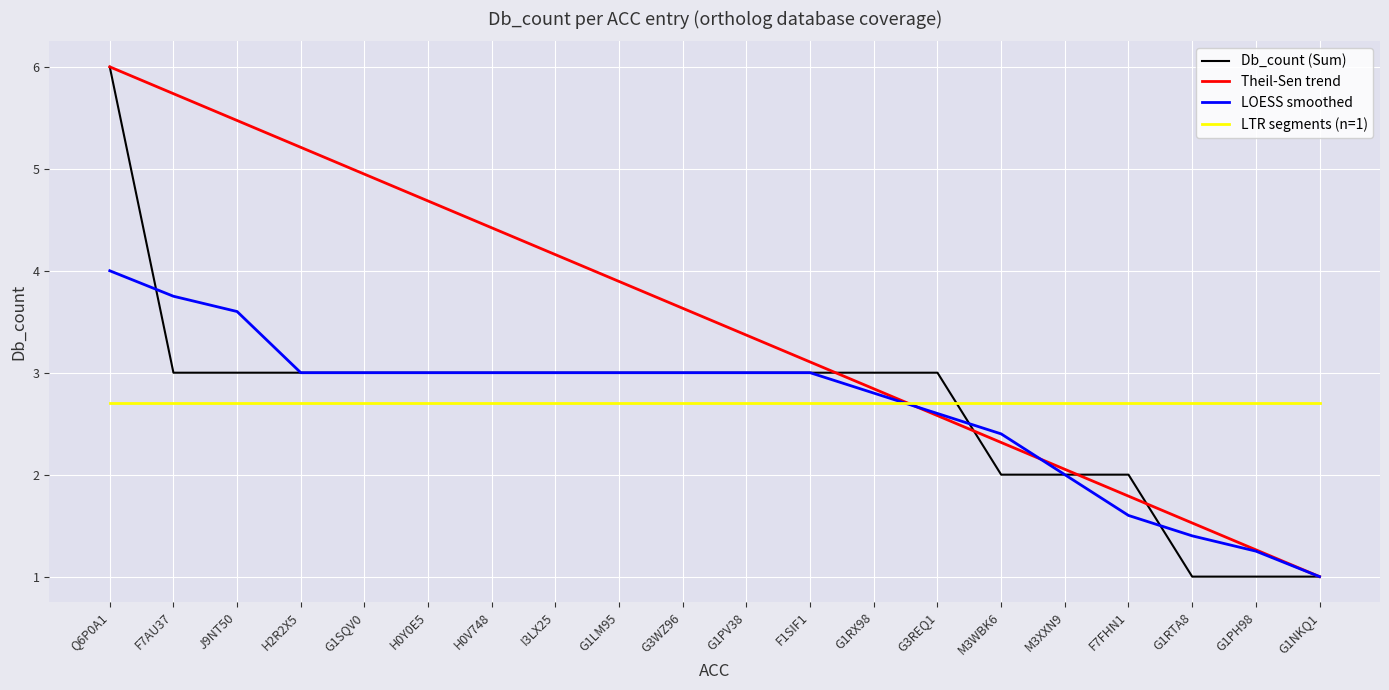

At which label does Theil-Sen trend reach its minimum?

G1NKQ1